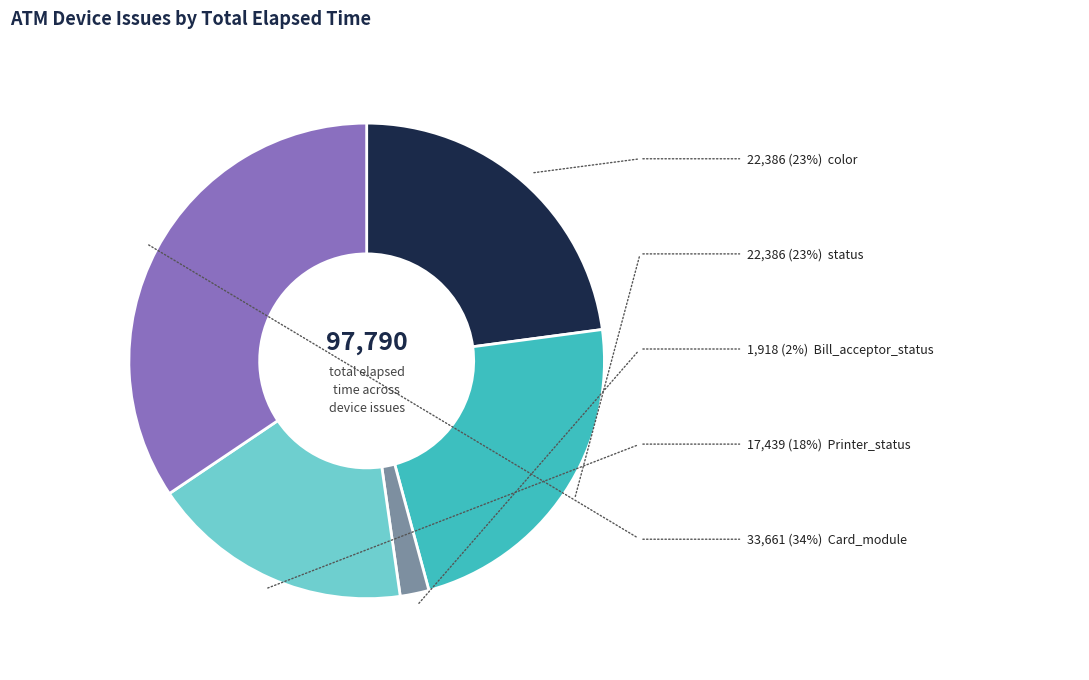

How many segments does this pie chart have?

5